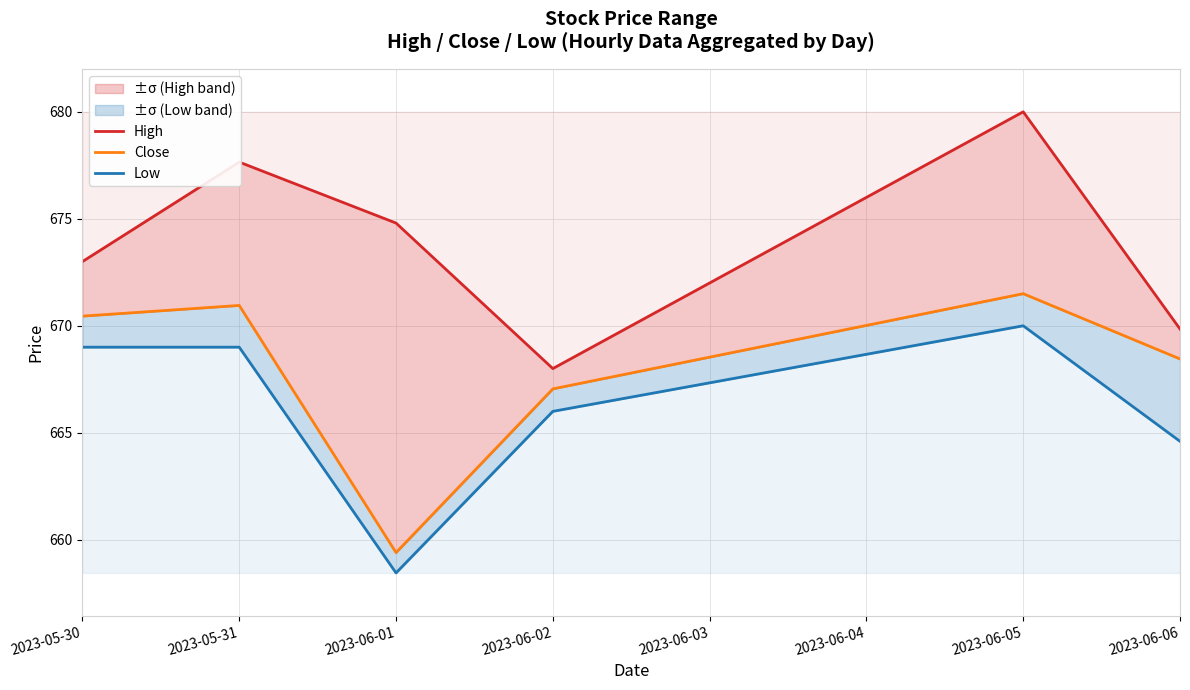

List the series in order of their peak value, highest first.

High, Close, Low